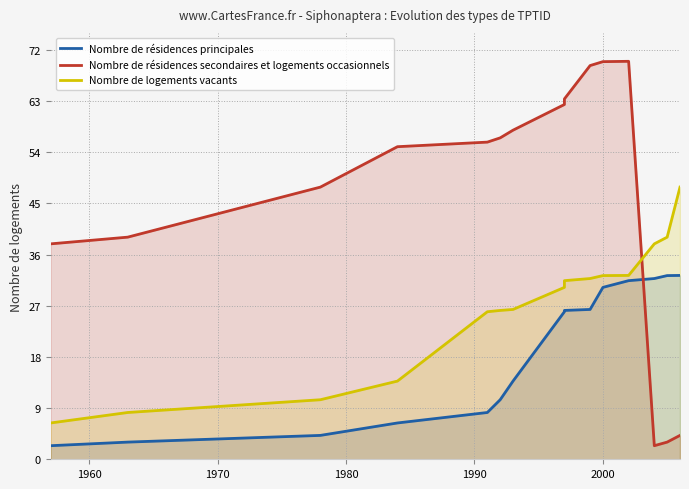

Which series has the largest range (max minus min)?

Nombre de résidences secondaires et logements occasionnels